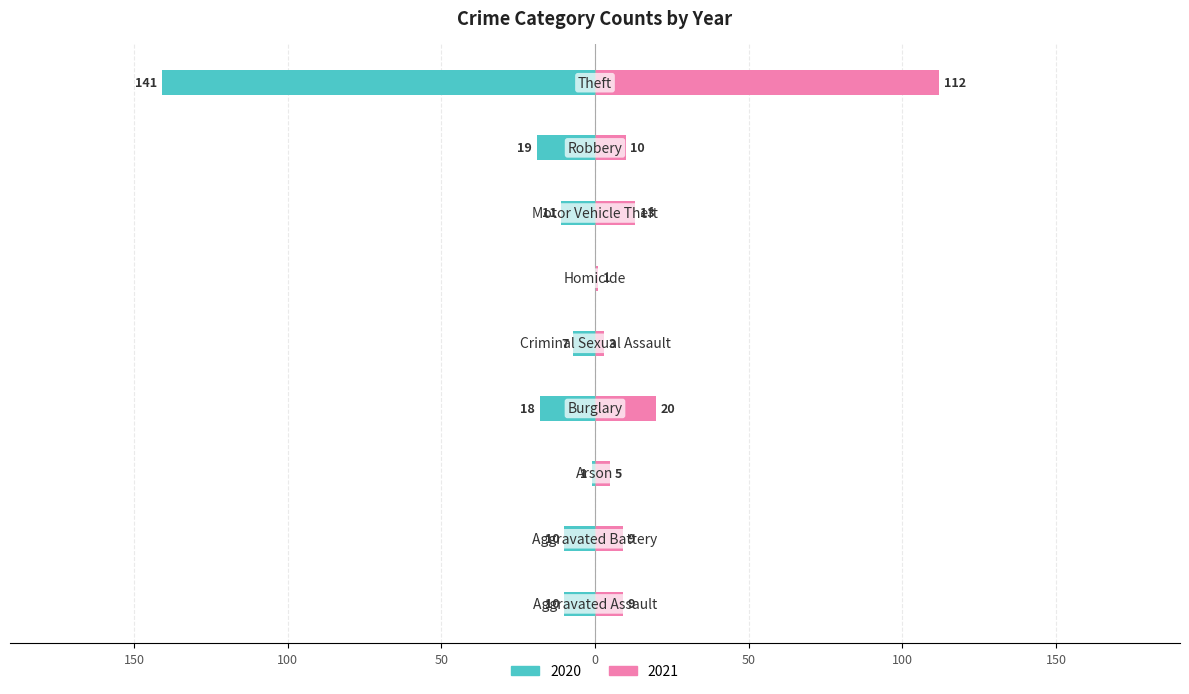

The 2021 series shows 1 at Arson. True or false?

False